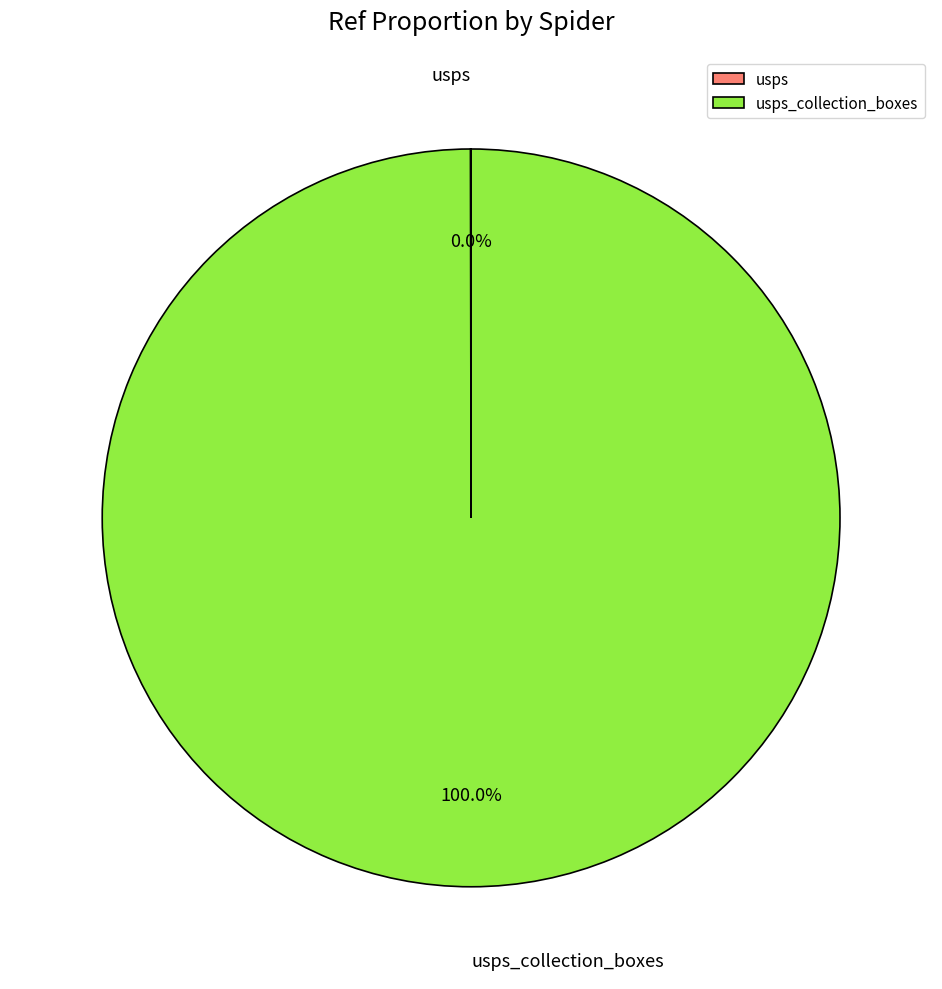

To the nearest percent, what is the average slice percentage?

50%